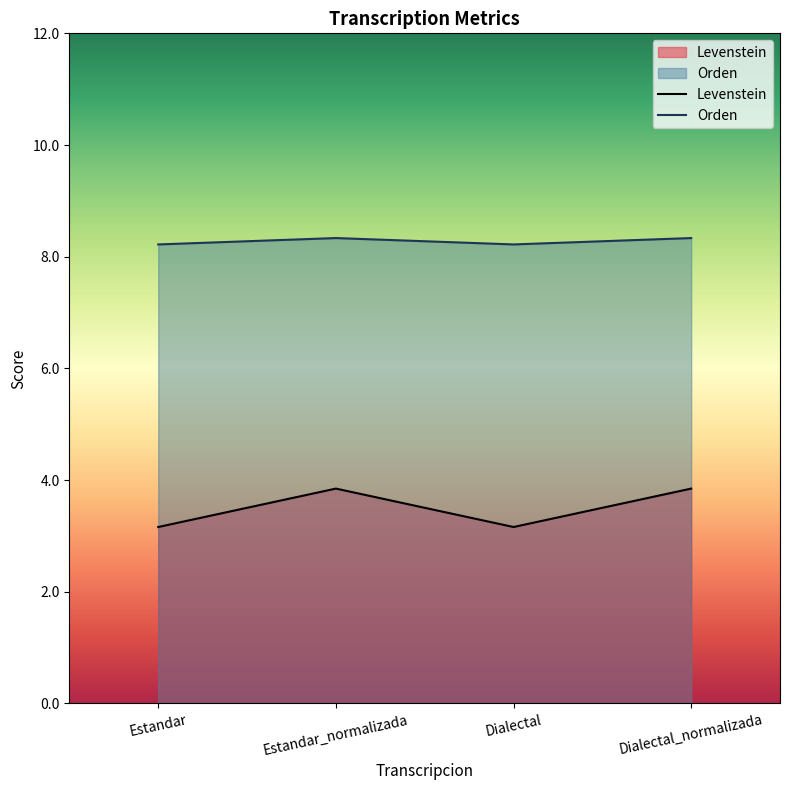

What is the label of the 4th point from the left?

Dialectal_normalizada